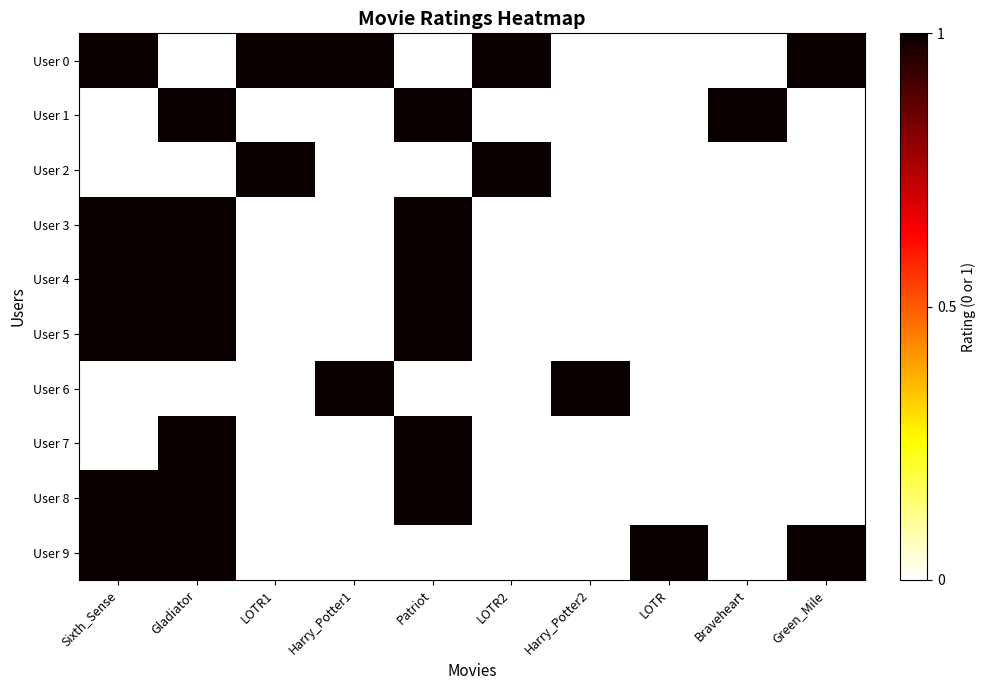

What is the difference between the highest and lowest values at Braveheart?

1